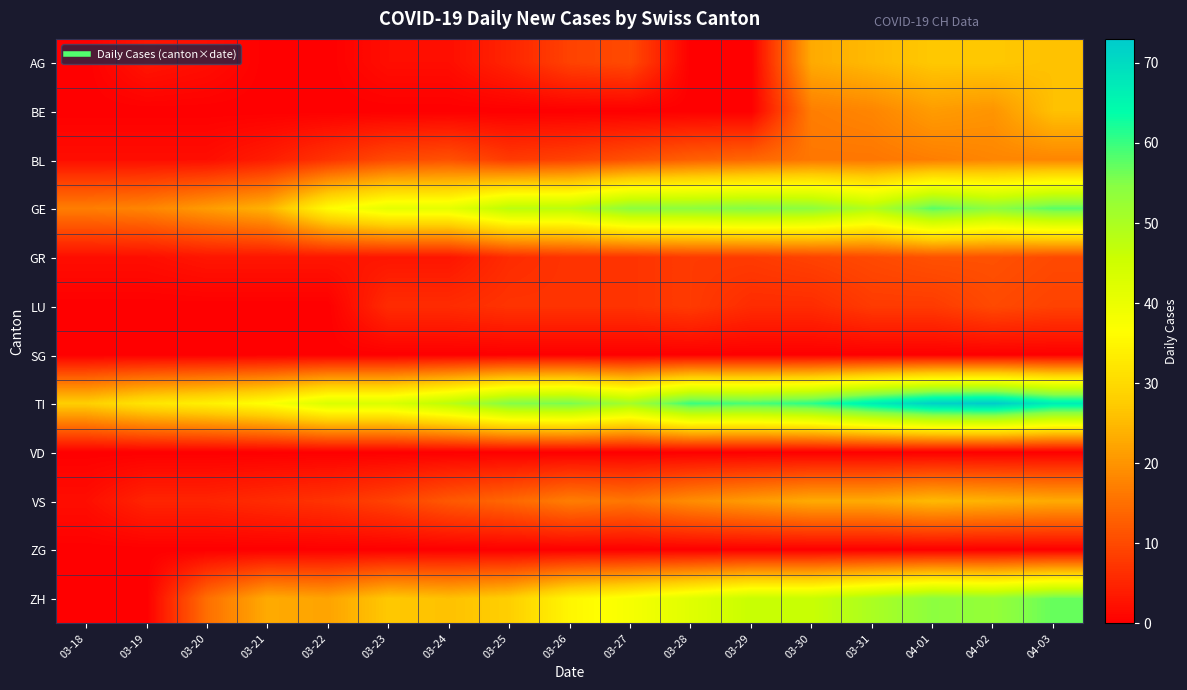

How many categories are shown in the chart?

17